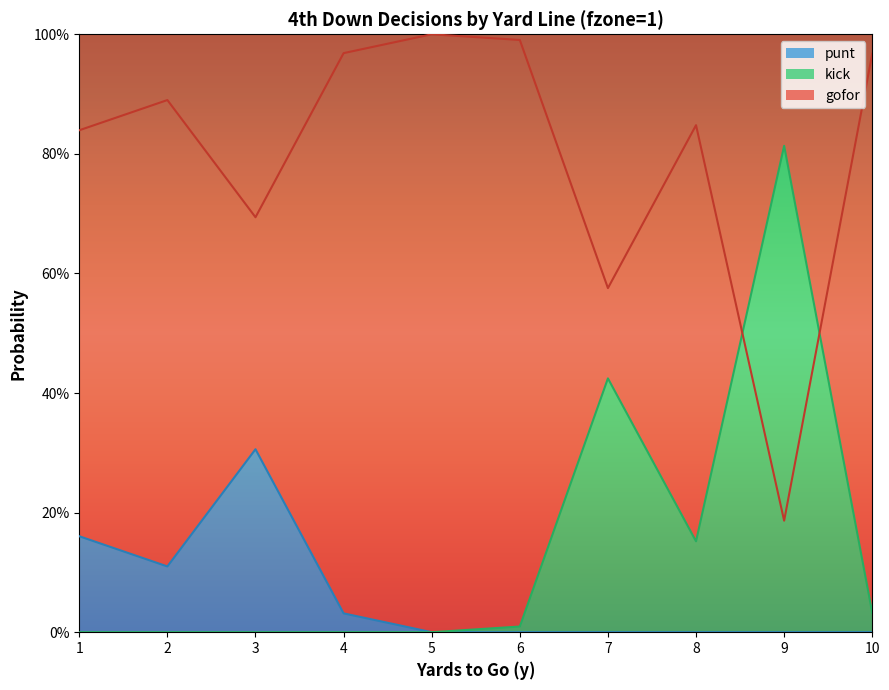

Which category has the highest value in the punt series?

3